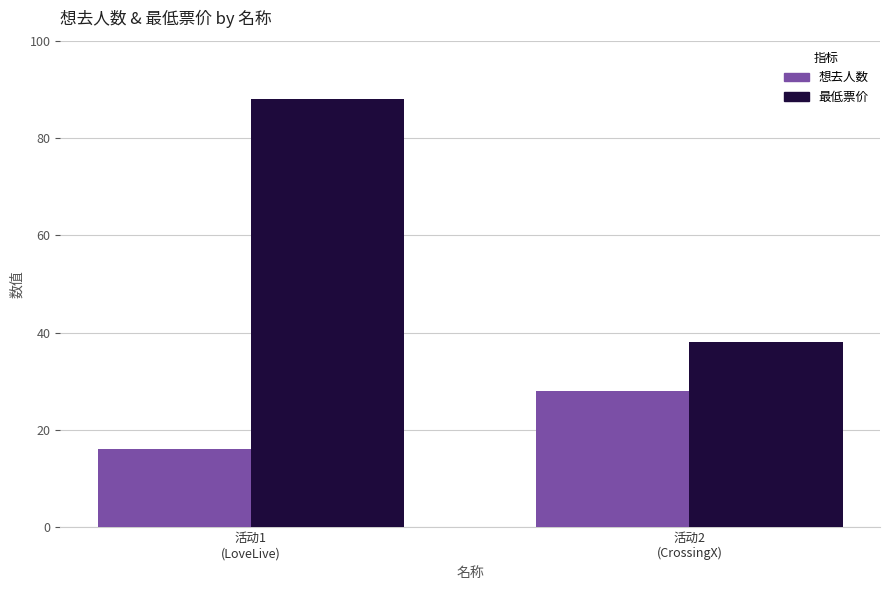

Which series has the largest range (max minus min)?

最低票价